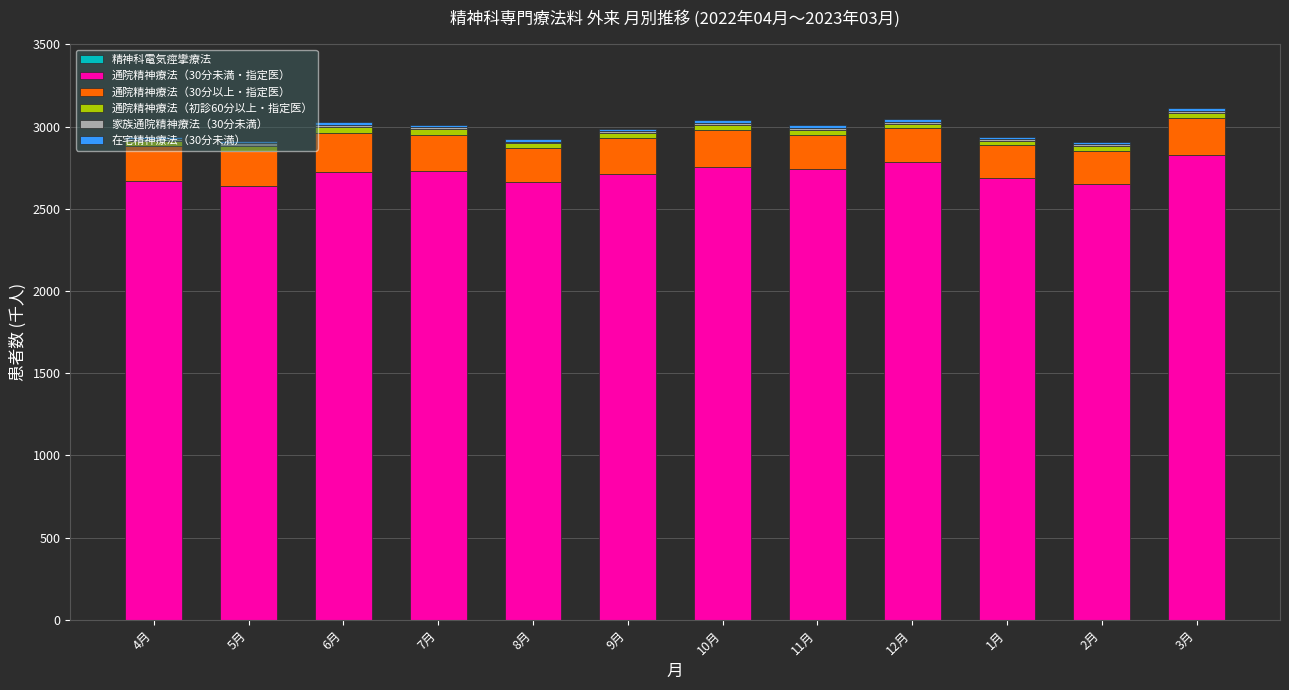

What position from the left is 8月?

5